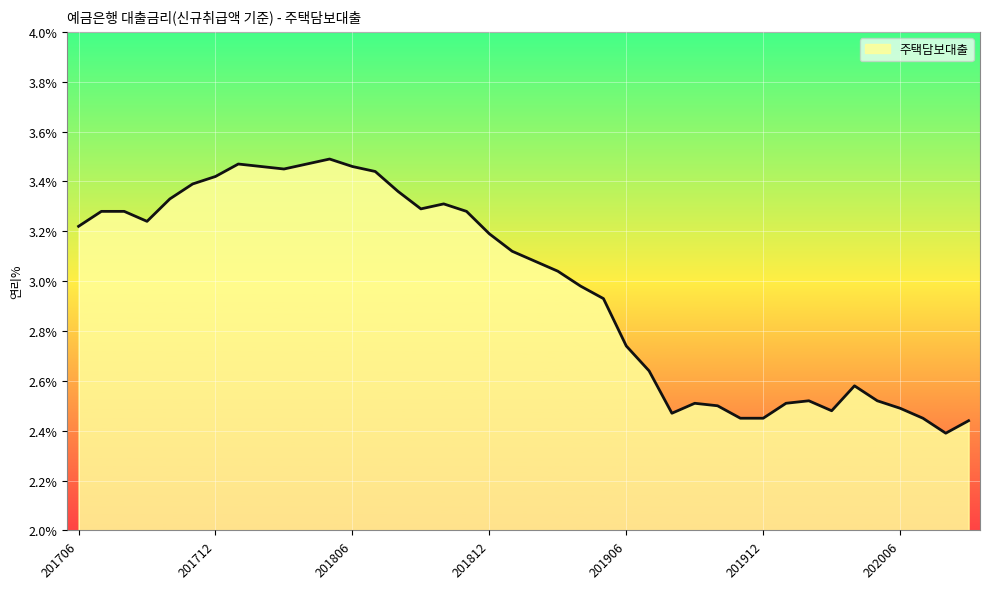

How many lines are shown in the chart?

1